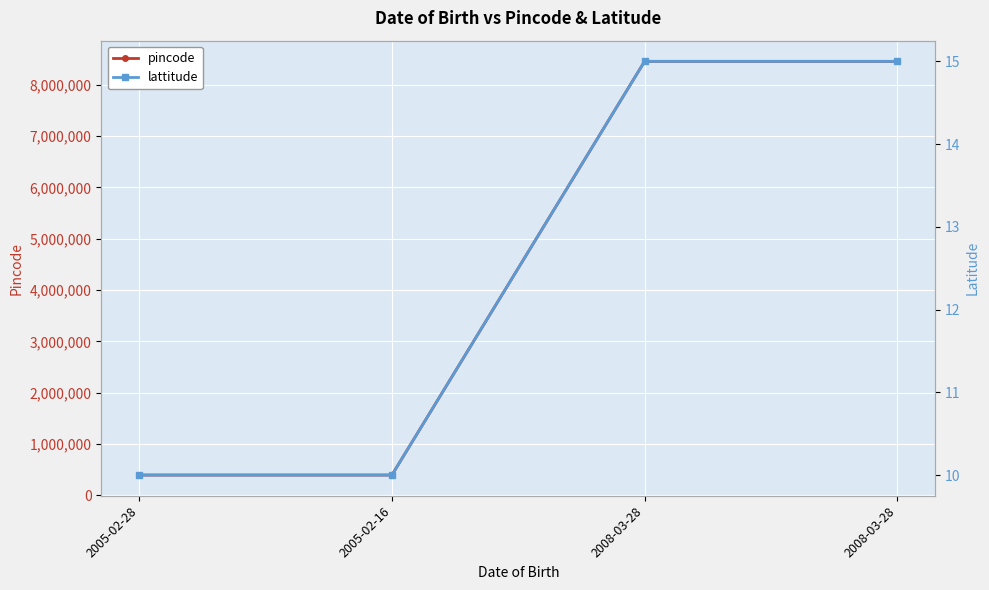

Reading left to right, what are all the values shown in this chart?

pincode: 395010	395011	8458745	8458745
lattitude: 10	10	15	15